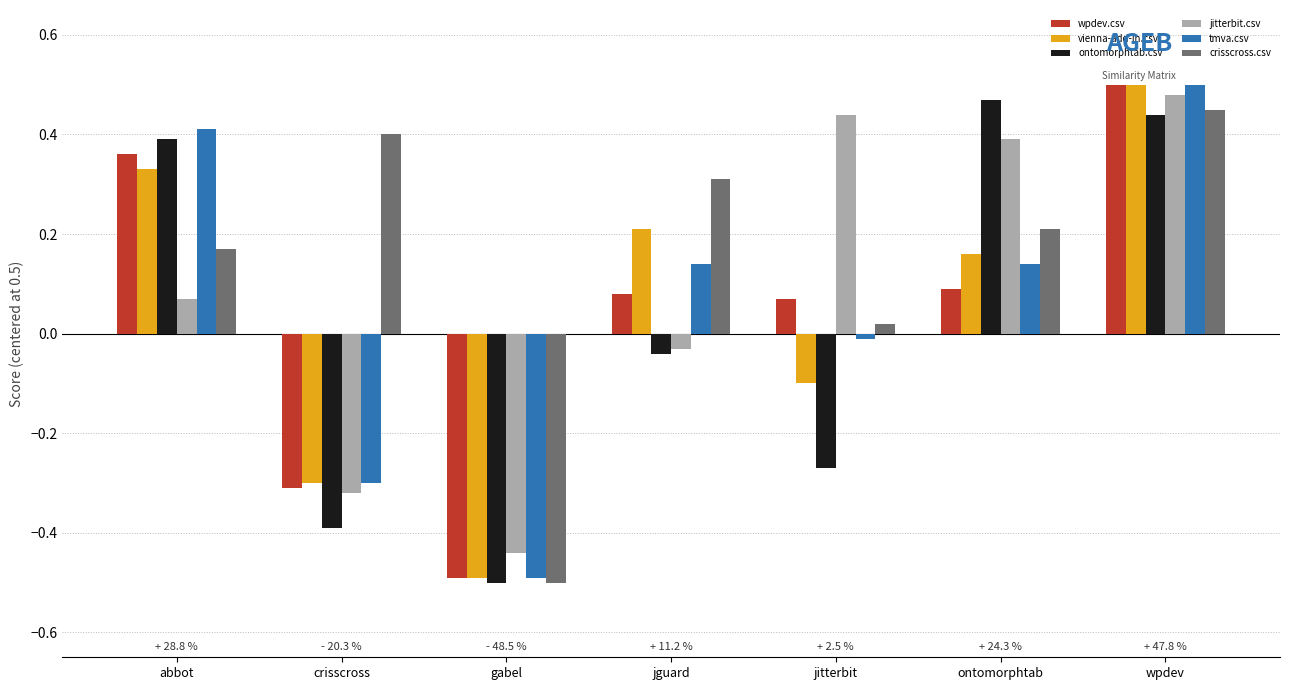

What is the label of the 6th bar from the right?

crisscross